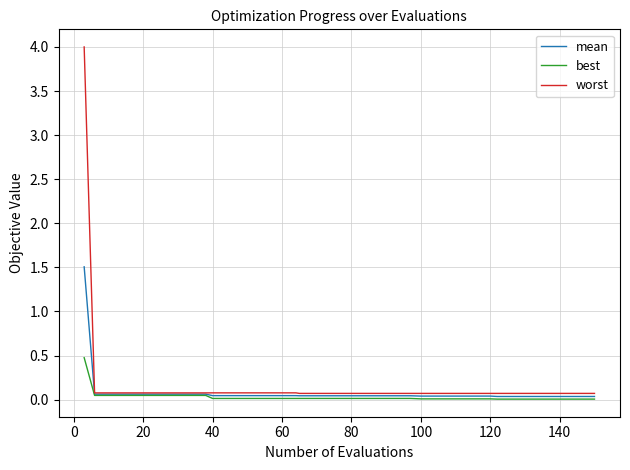

Rank the series by their maximum value, from lowest to highest.

best, mean, worst